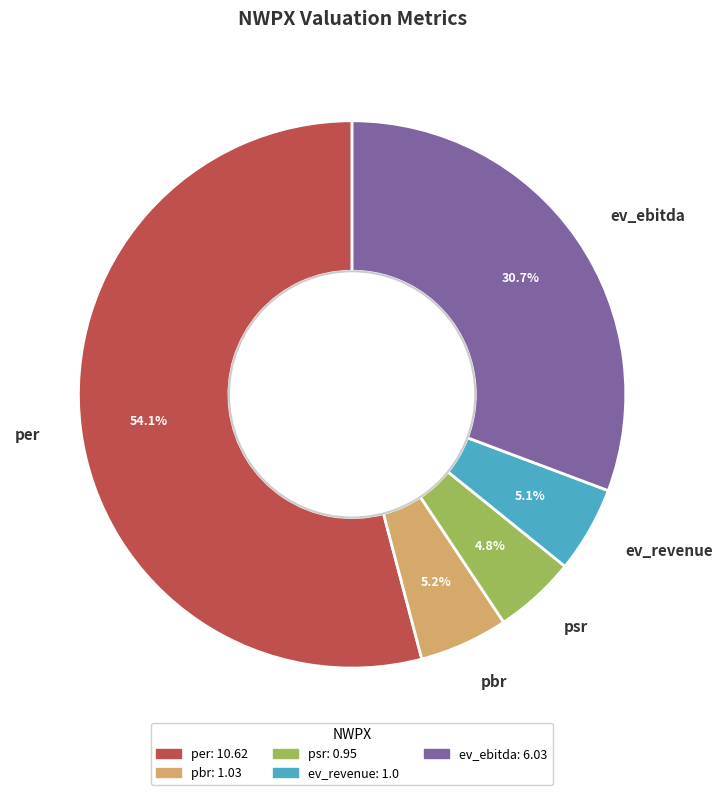

Is it true that psr is 5% of the pie?

True